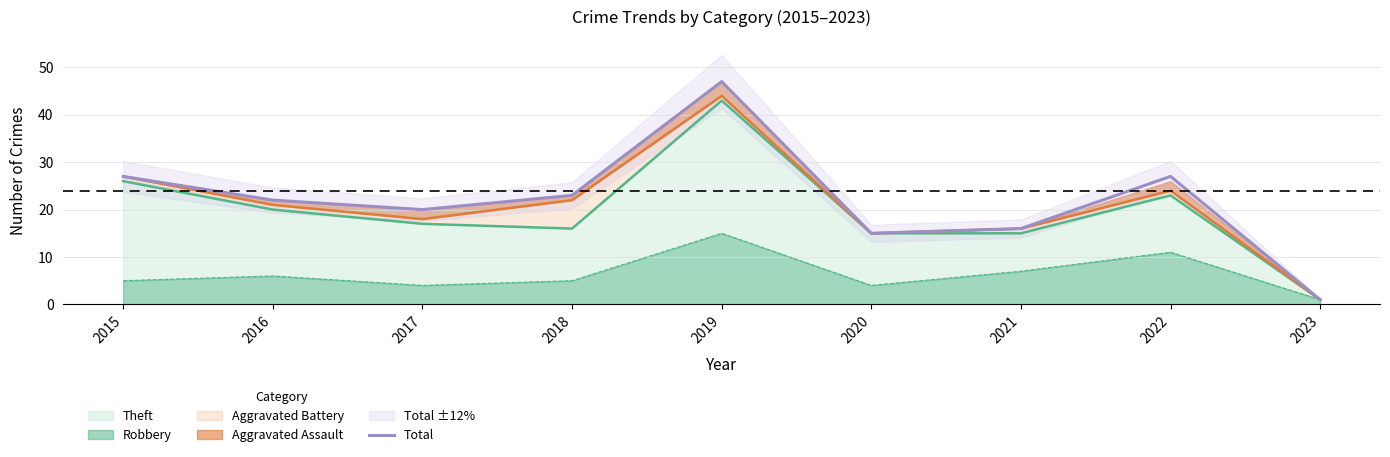

List the labels in order of value, smallest first.

2023, 2020, 2021, 2017, 2016, 2018, 2015, 2022, 2019